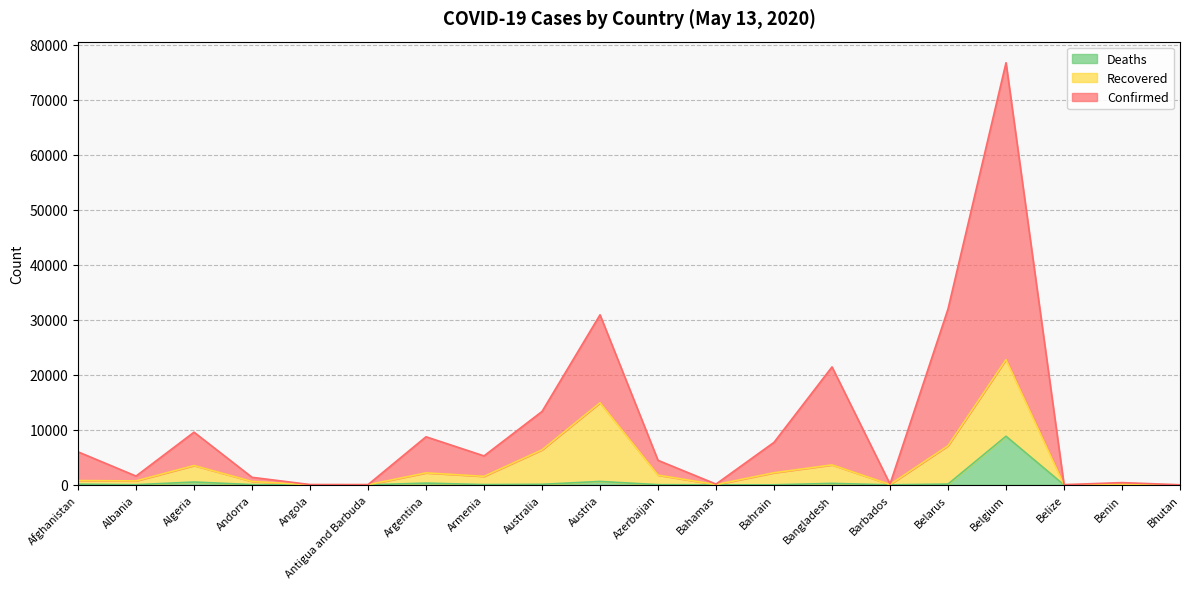

True or false: Deaths has more than 2 interior local peaks.

True